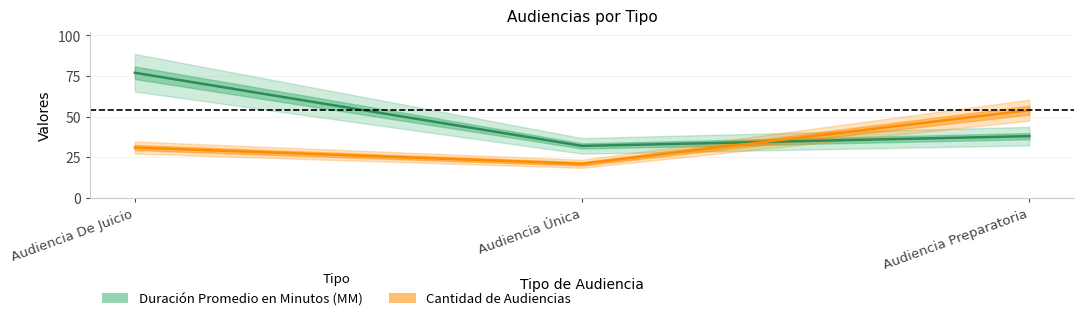

What is the difference between the Cantidad de Audiencias values at Audiencia Única and Audiencia De Juicio?

10